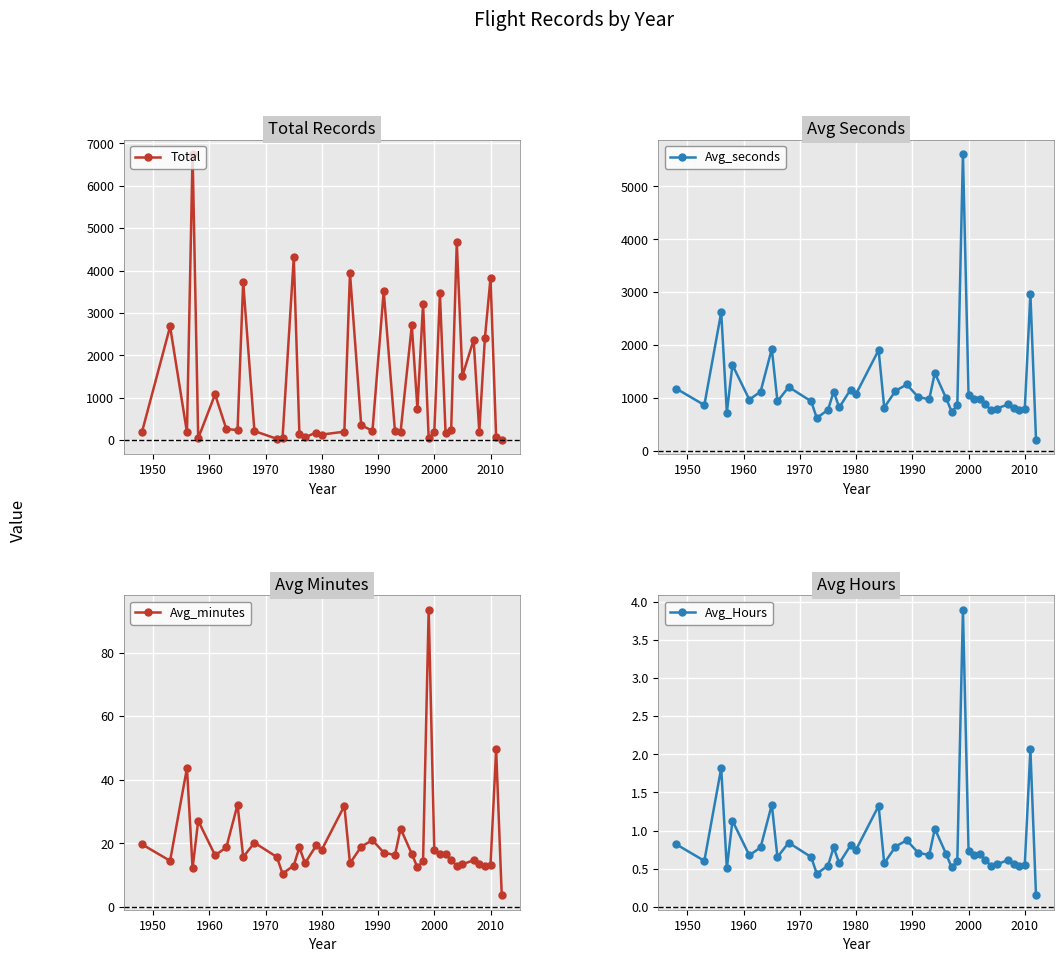

How many values in the Total series are below 235?

20